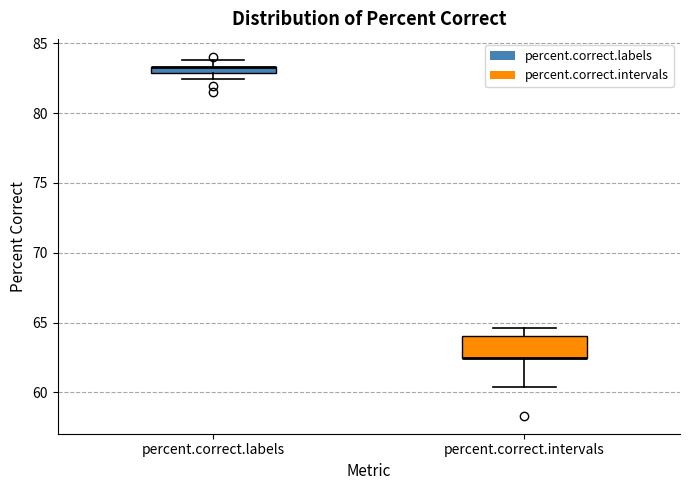

Comparing the boxes themselves (not the whiskers), which one is the tallest?

percent.correct.intervals